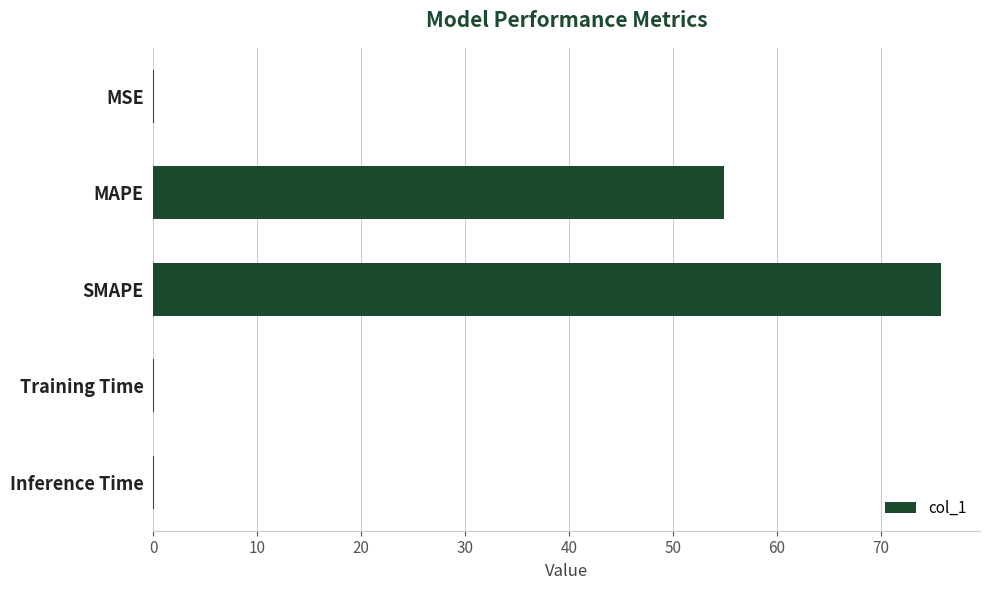

Which category has the highest value across all series?

SMAPE